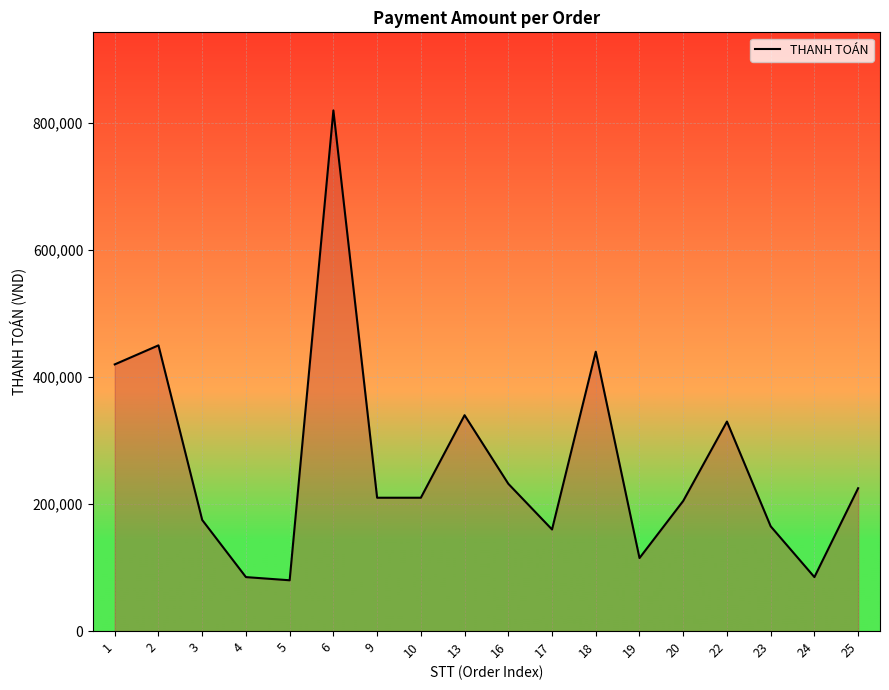

How many lines are shown in the chart?

1